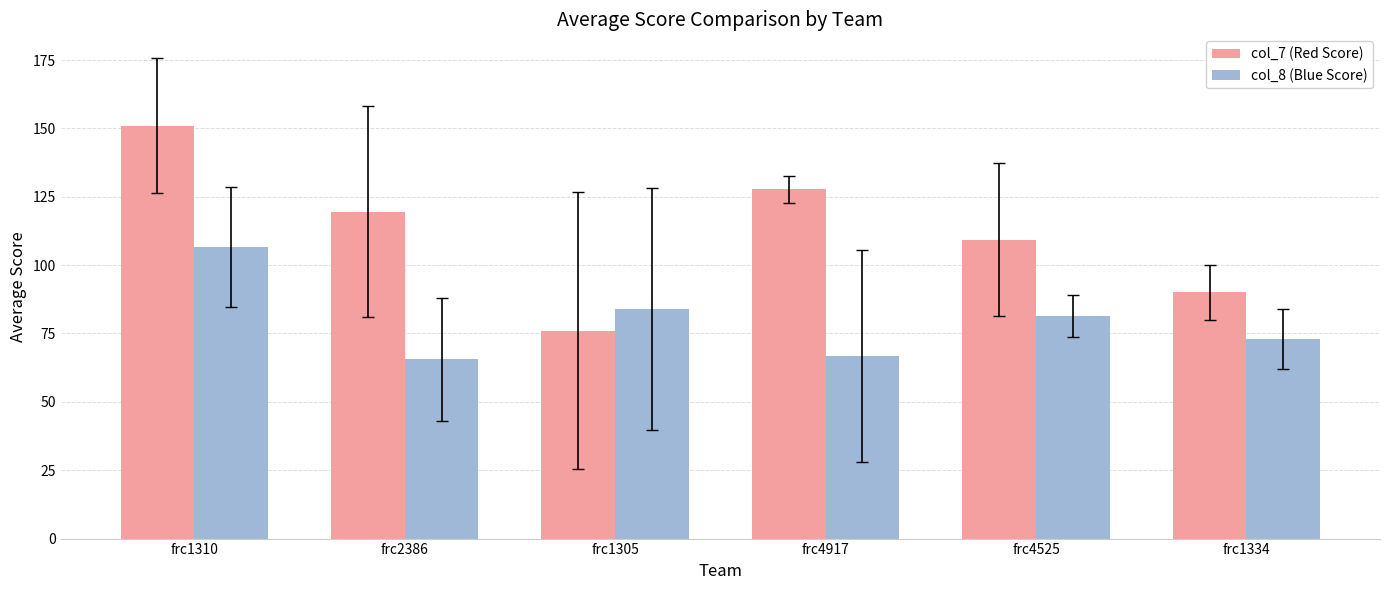

Between frc2386 and frc1305, which series saw the biggest shift?

col_7 (Red Score)